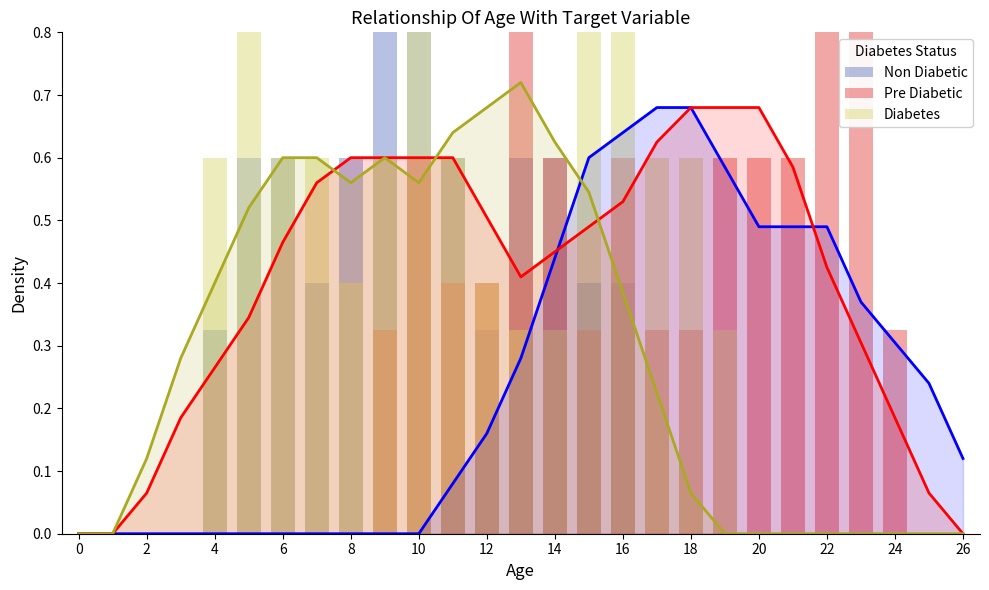

What is the maximum value for Non Diabetic?

0.8